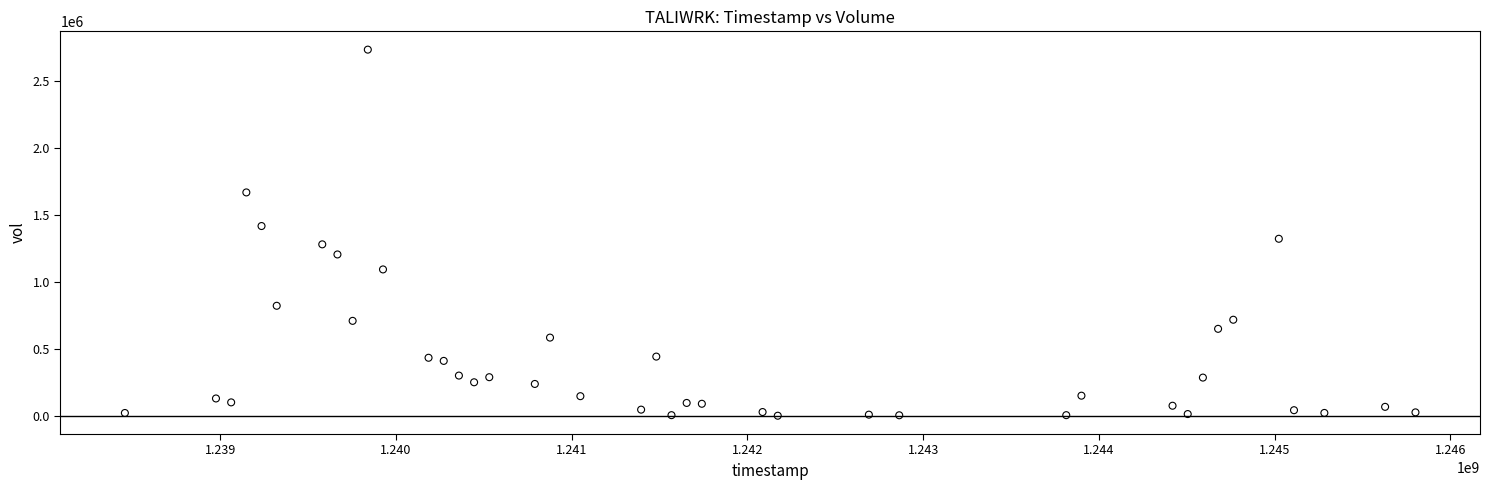

What is the range of Y values (max minus min)?

2731666